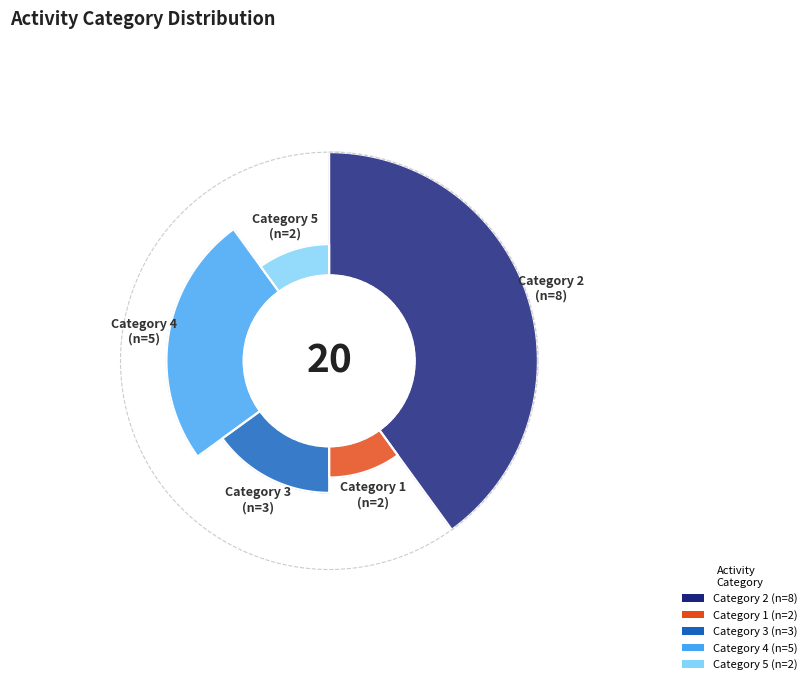

True or false: 2 accounts for 40% of the total.

True